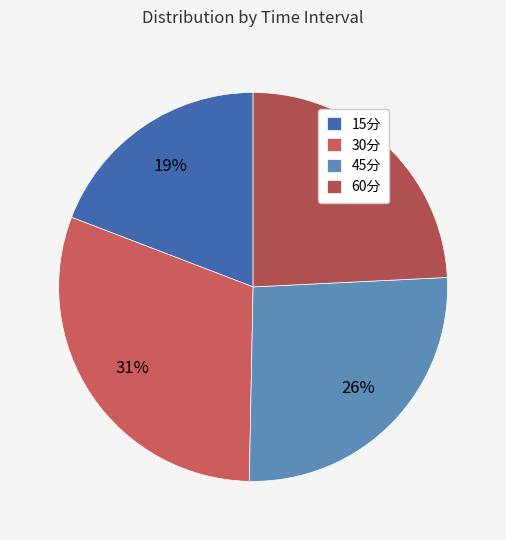

Is the sum of 45分 and 15分 greater than half?

No